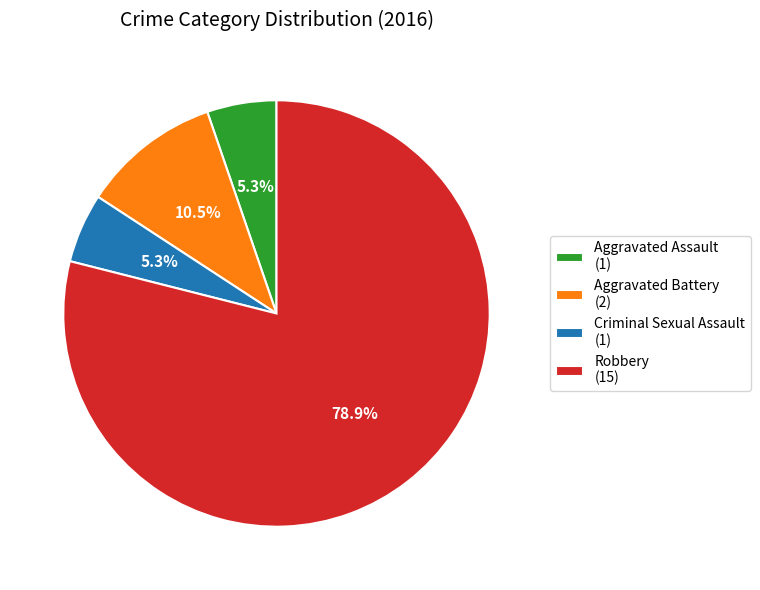

Count the number of slices in the pie.

4